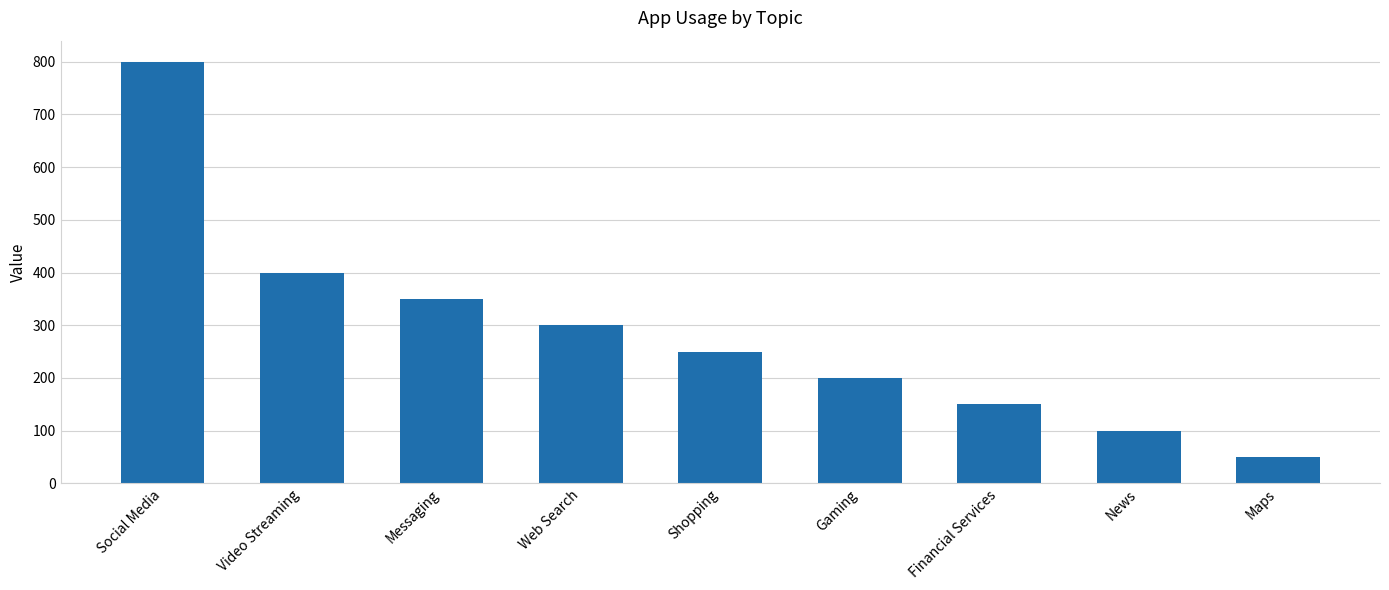

Reading left to right, extract all data points from this chart.

800	400	350	300	250	200	150	100	50